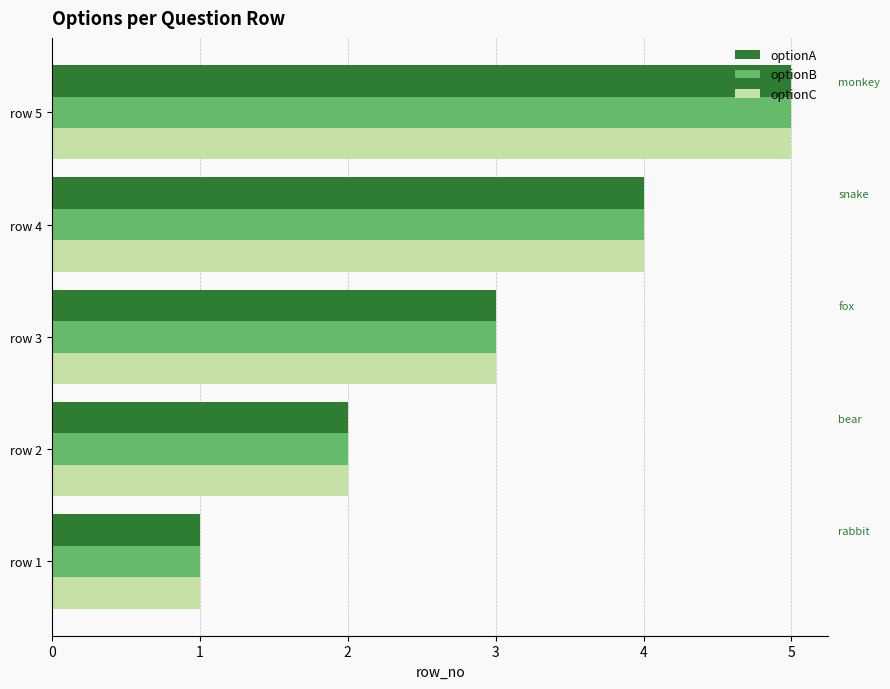

How many values in the optionA series are below 3?

2